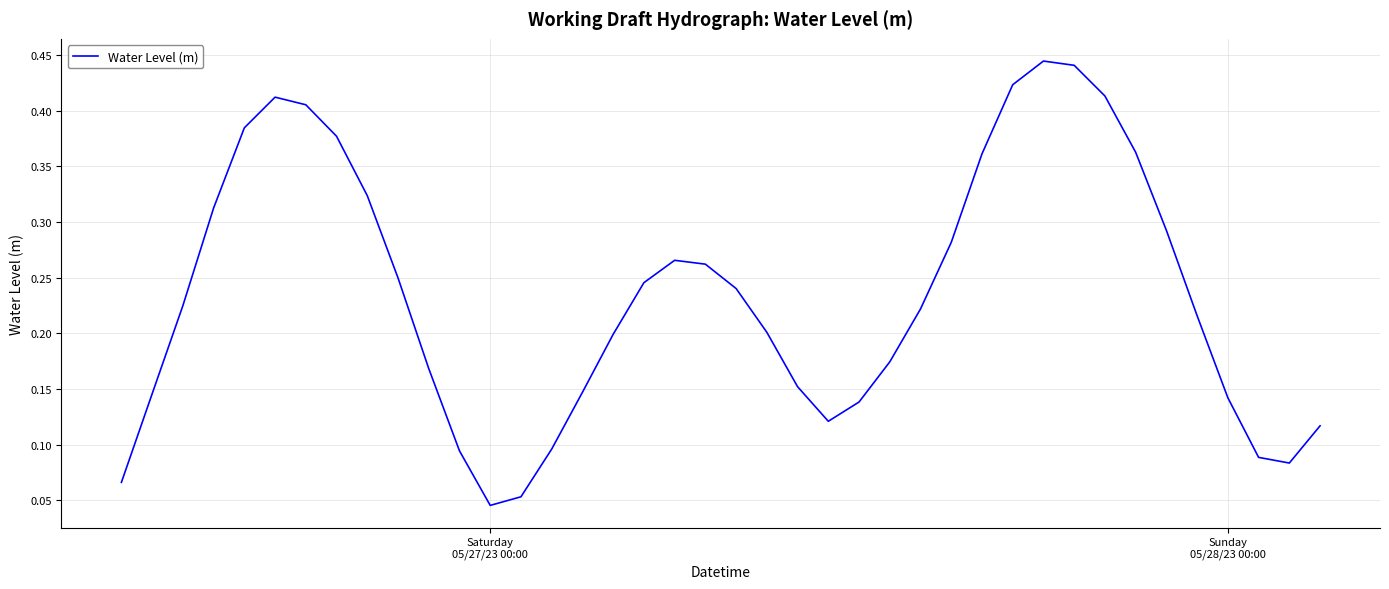

How many lines are shown in the chart?

1